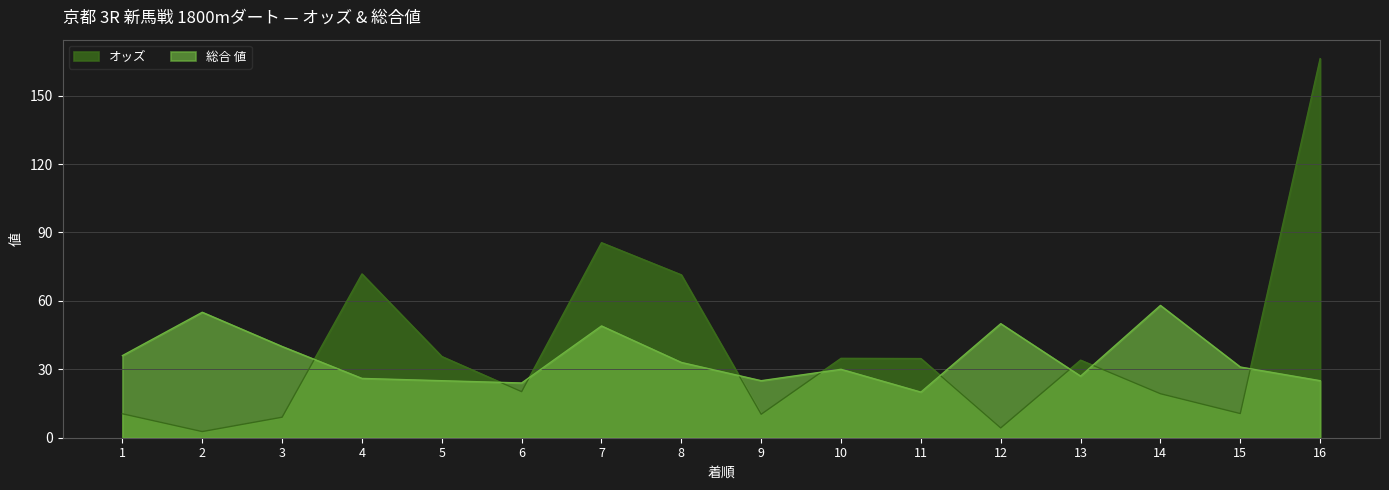

Reading right to left, what are all the values shown in this chart?

オッズ: 166.2	10.6	19.3	34.0	4.3	34.7	34.8	10.3	71.4	85.5	20.2	35.6	71.8	9.0	2.7	10.5
総合 値: 25.0	31.0	58.0	27.0	50.0	20.0	30.0	25.0	33.0	49.0	24.0	25.0	26.0	40.0	55.0	36.0